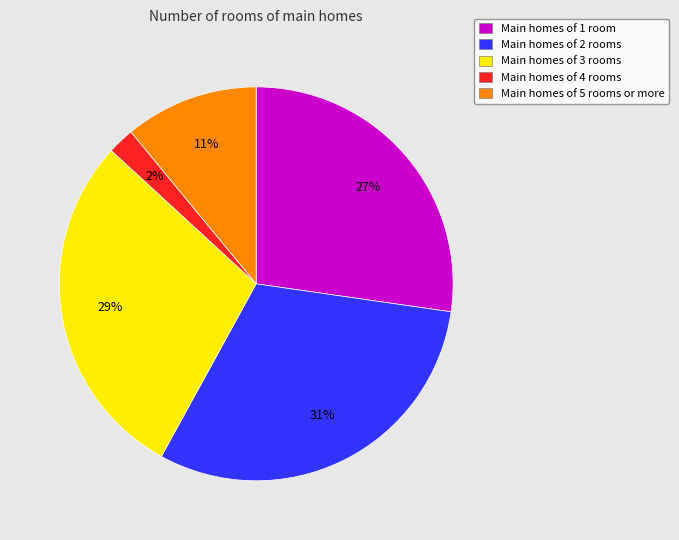

How many slices are in this pie chart?

5